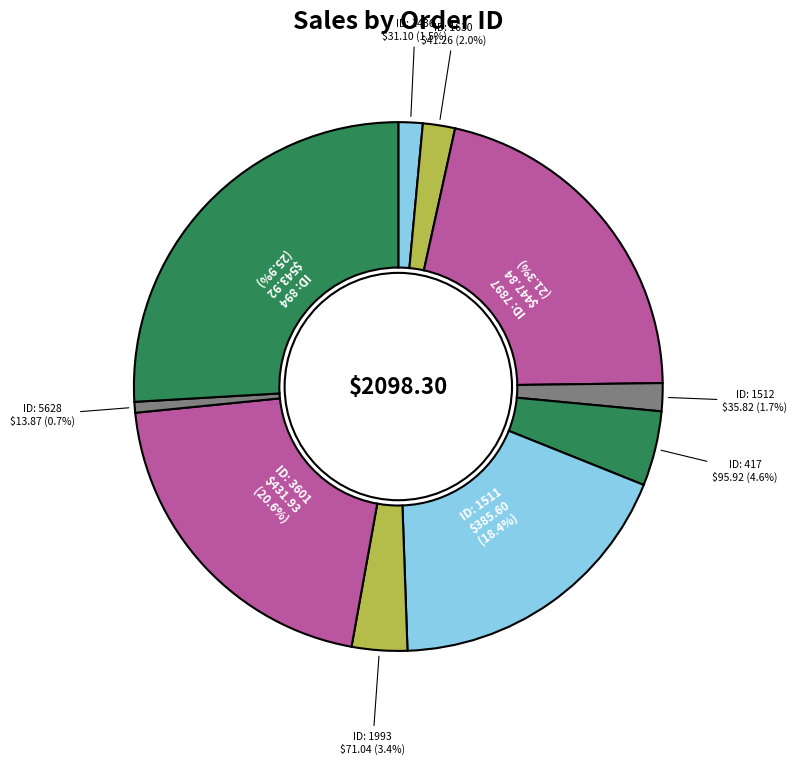

Which category has the smallest portion of the pie?

5628